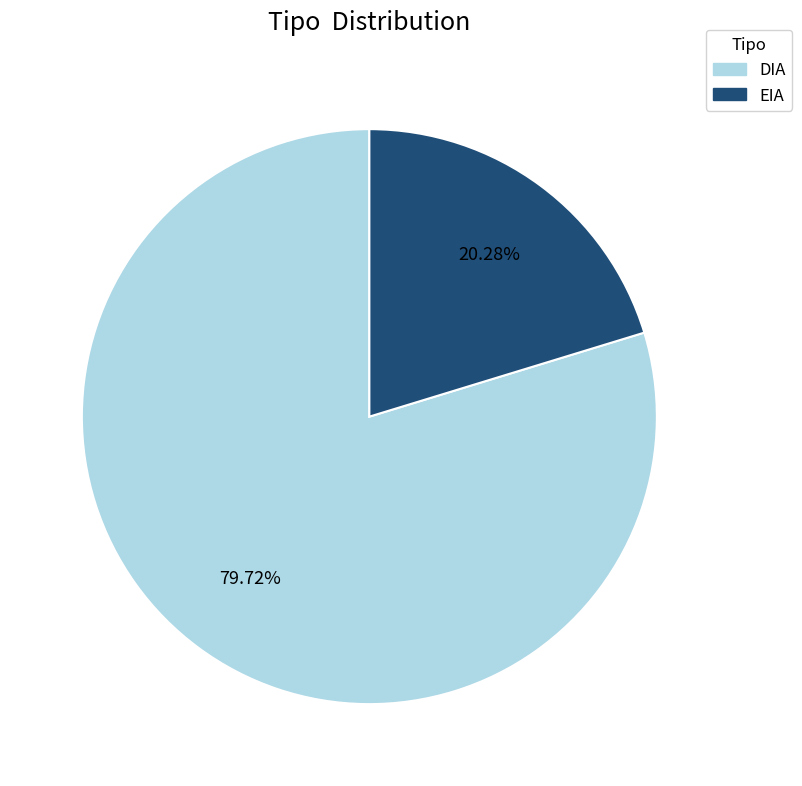

Is there a majority slice in this chart?

Yes